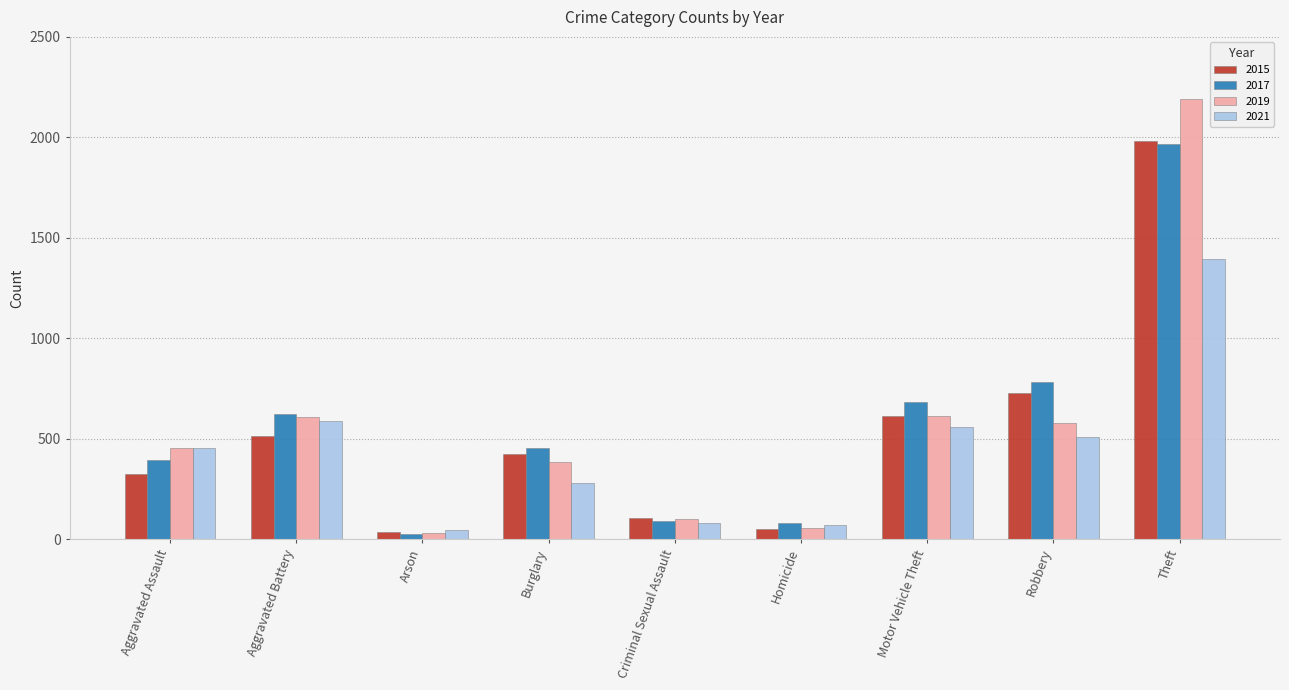

True or false: 2015 has a value of 422 at Burglary.

True